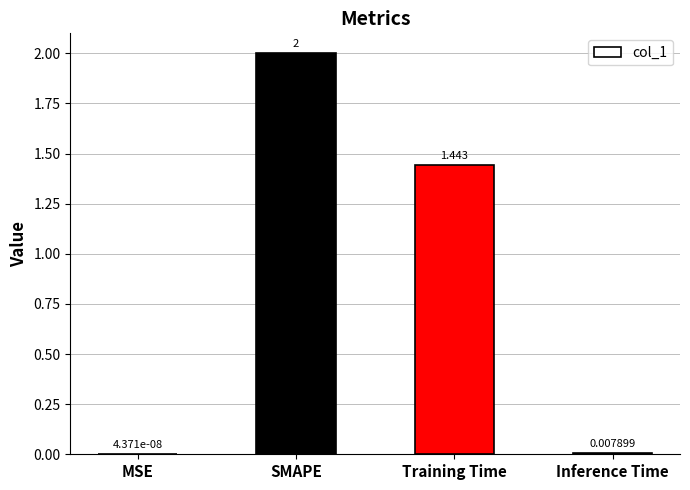

Which category has the highest value across all series?

SMAPE